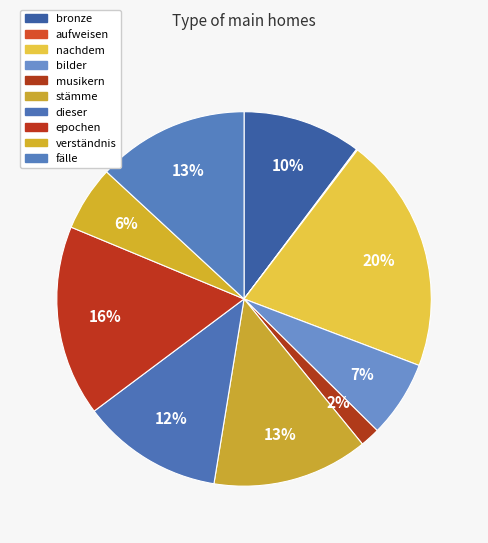

To the nearest percent, what percentage of the pie is epochen?

16%